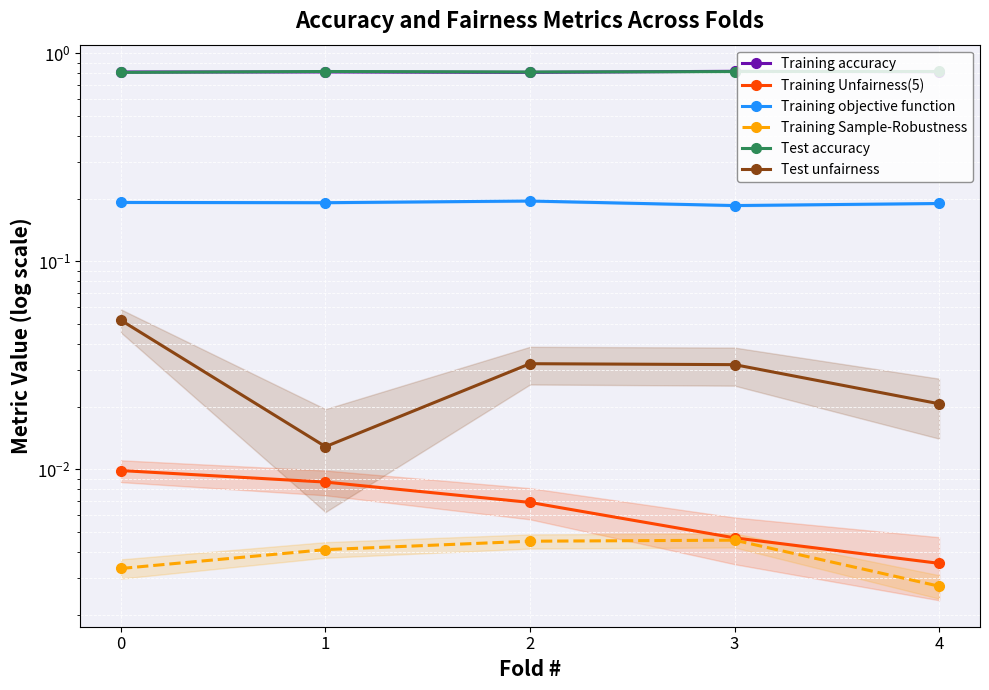

What is the difference between the highest and lowest values at 3?

0.8